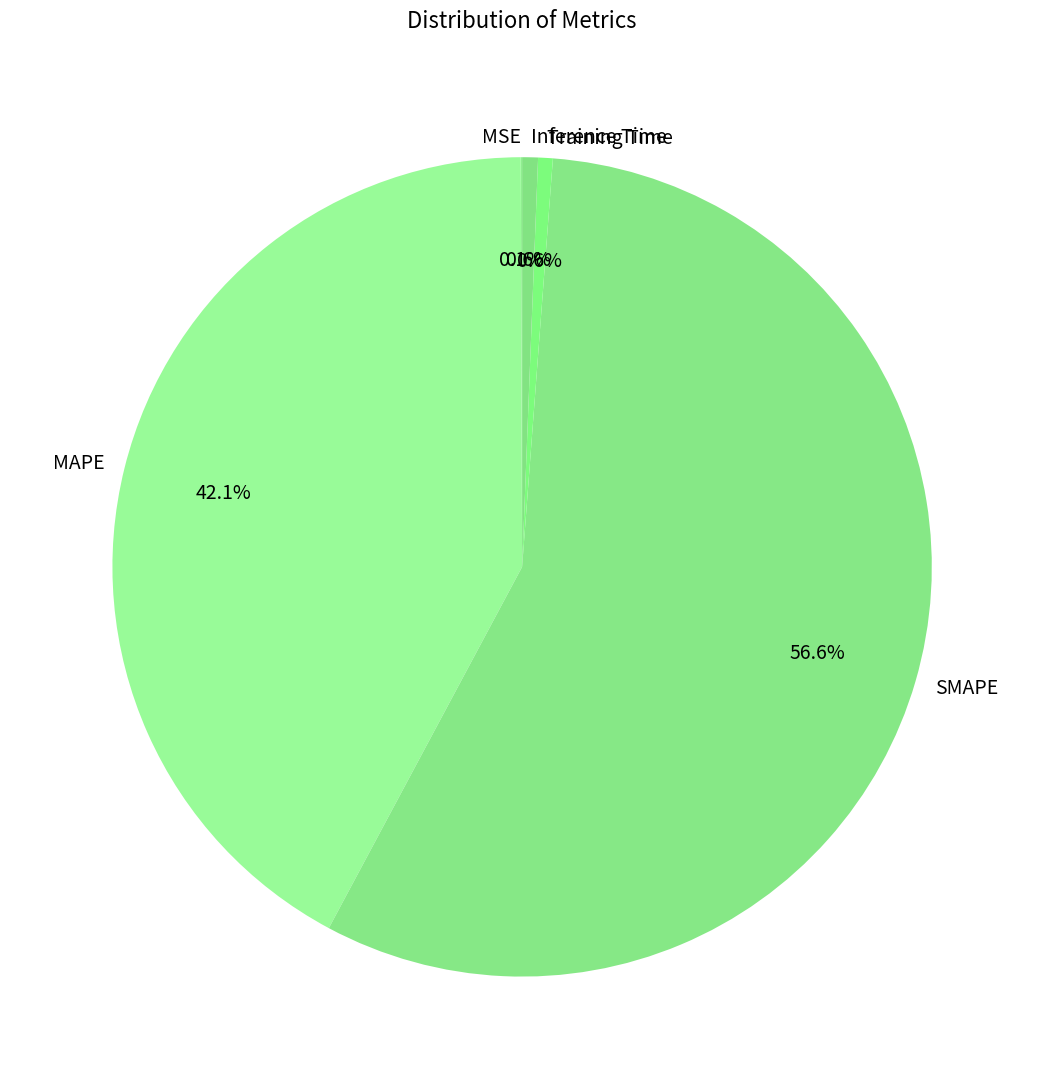

To the nearest percent, what percentage of the pie is Inference Time?

1%